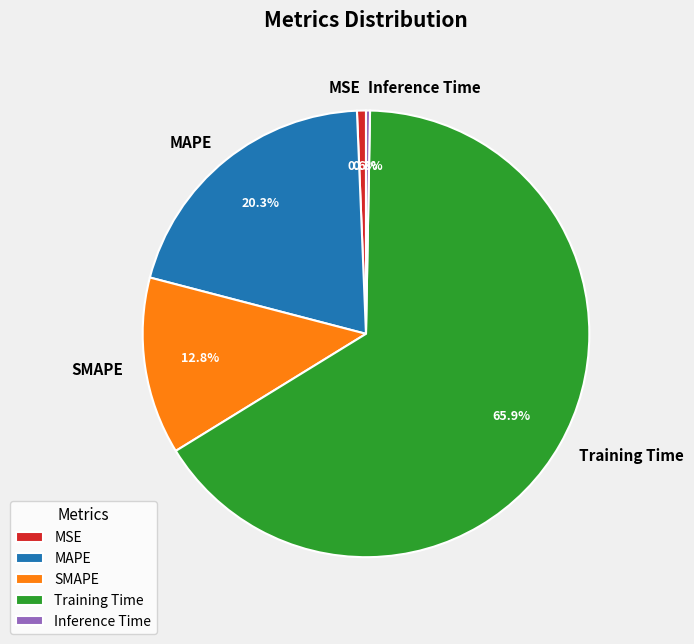

What is the majority slice?

Training Time